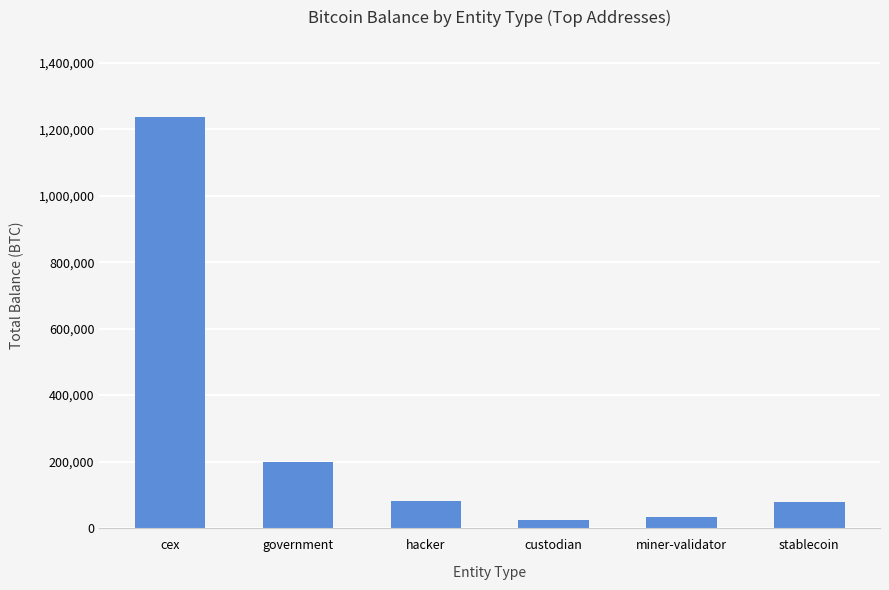

What is the label of the 3rd bar from the right?

custodian